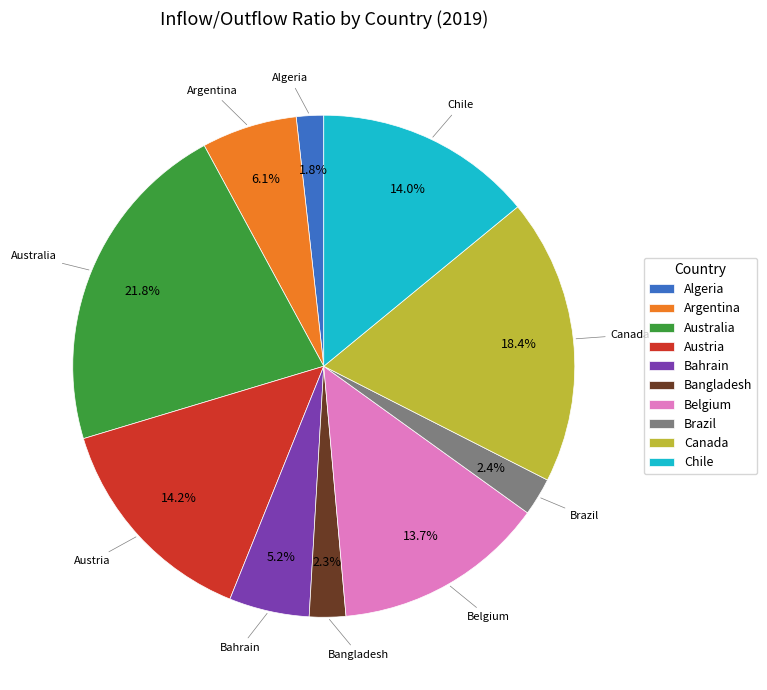

Does Chile represent more than half of the total?

No